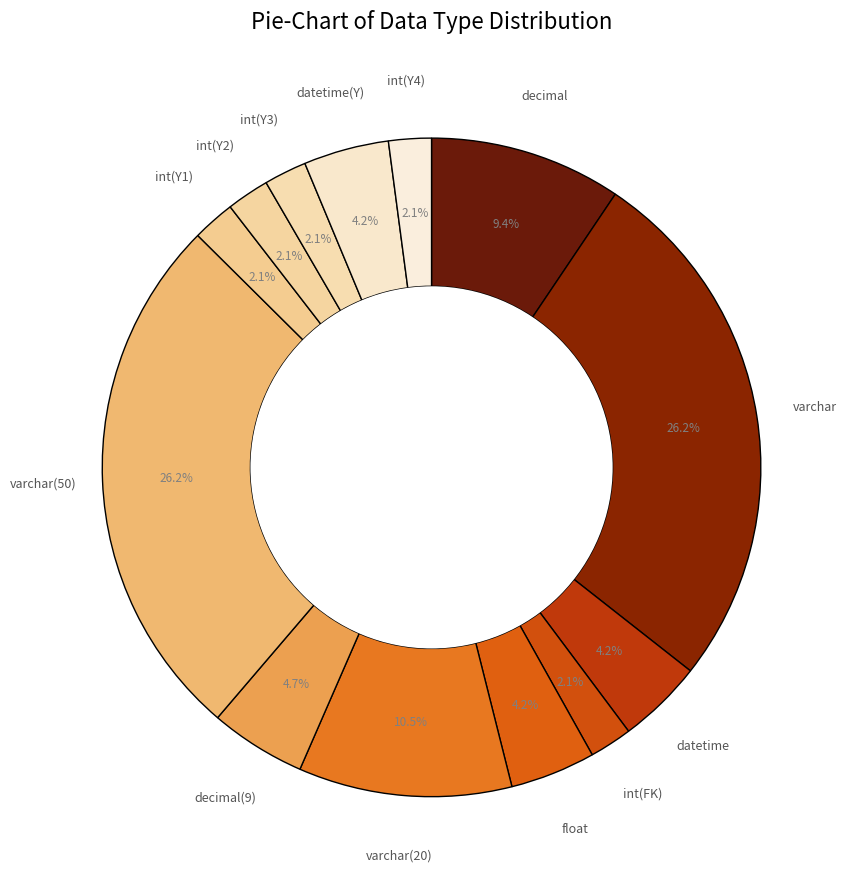

Count the number of slices in the pie.

13